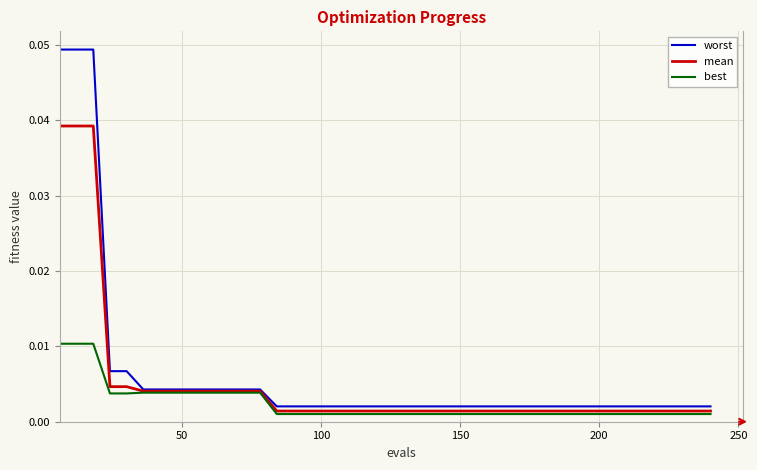

What are all the series names shown in the legend?

worst, mean, best